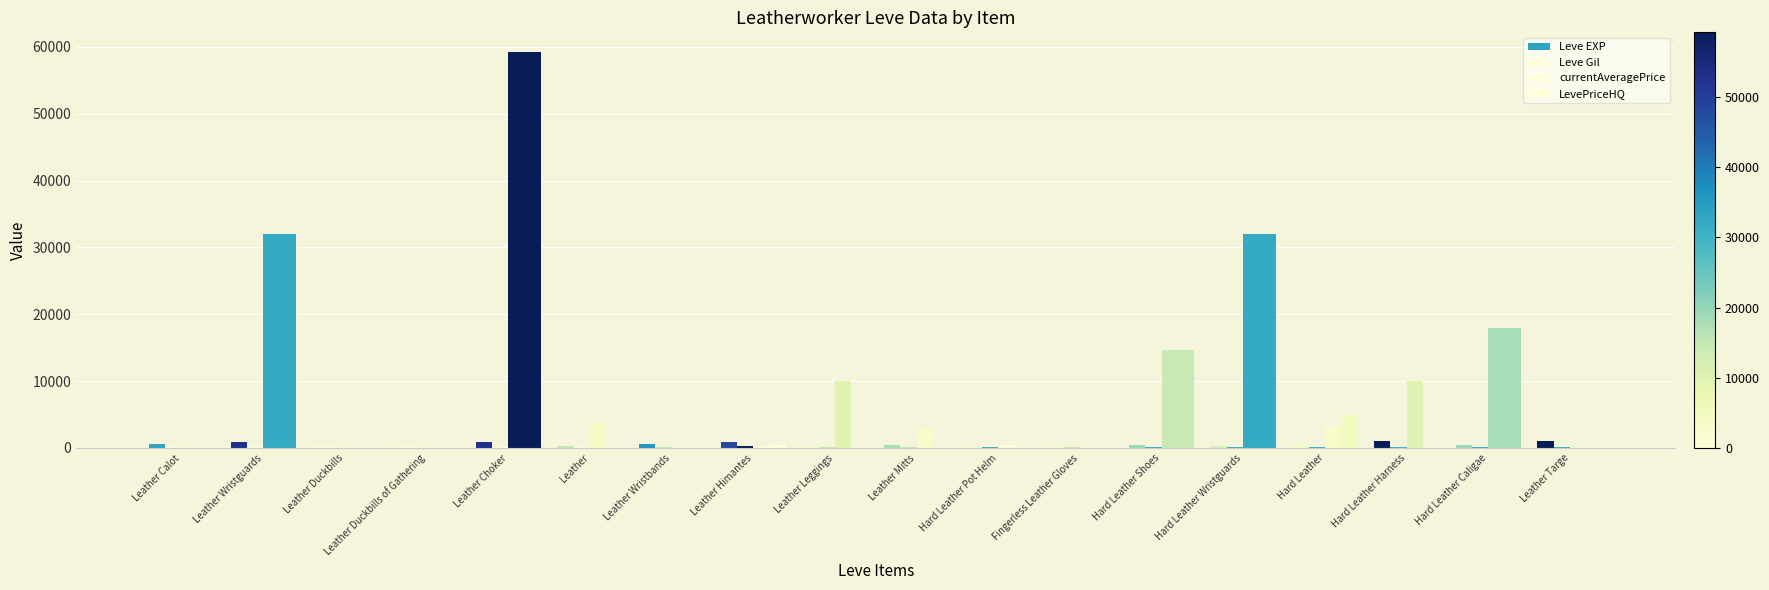

Does the chart contain stacked bars?

No